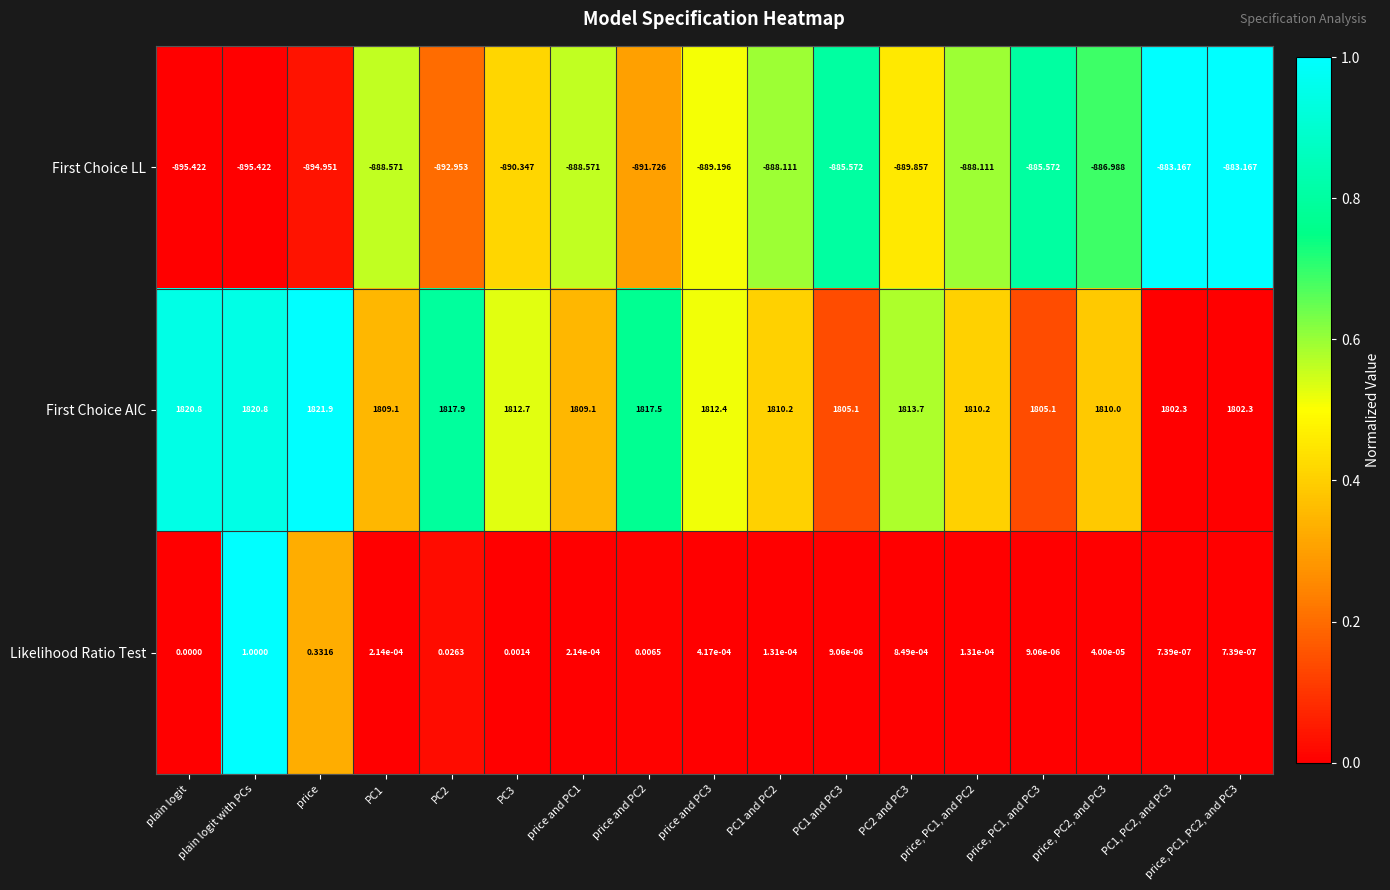

What is the spread (max minus min) of values at price?

2716.9